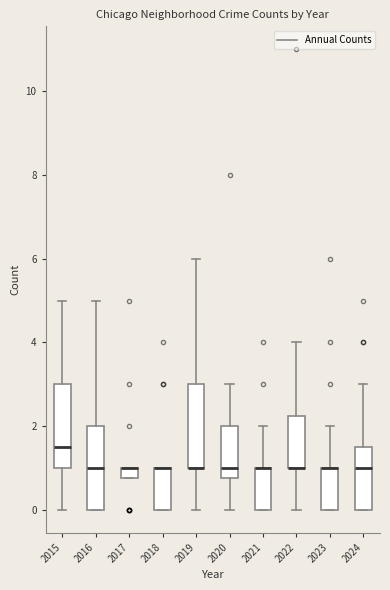

Where is the upper edge of the box at x = 2023 on the y-axis? The values are not printed on the chart, so give them approximately, as read against the axis.

1.0